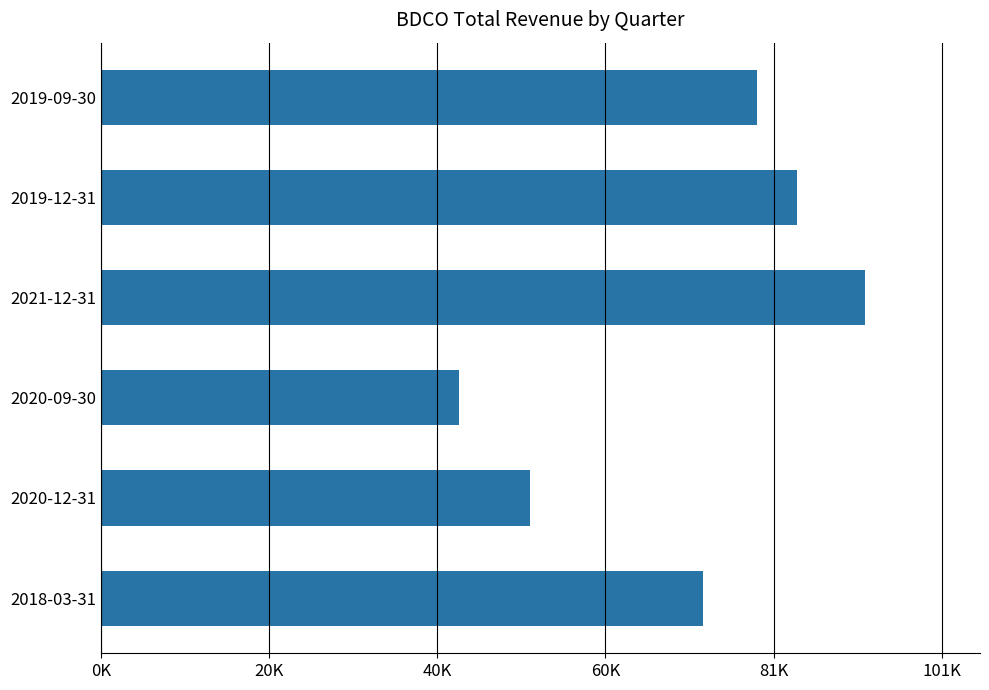

What is the difference between the maximum and second lowest values?

40200